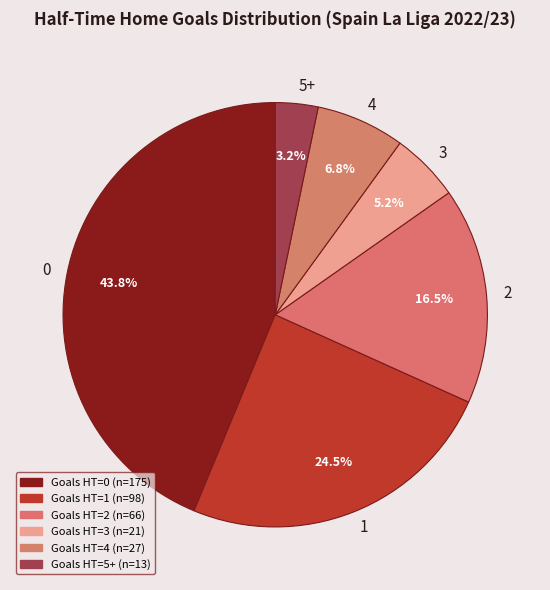

Rank the categories by value from highest to lowest.

0, 1, 2, 4, 3, 5+